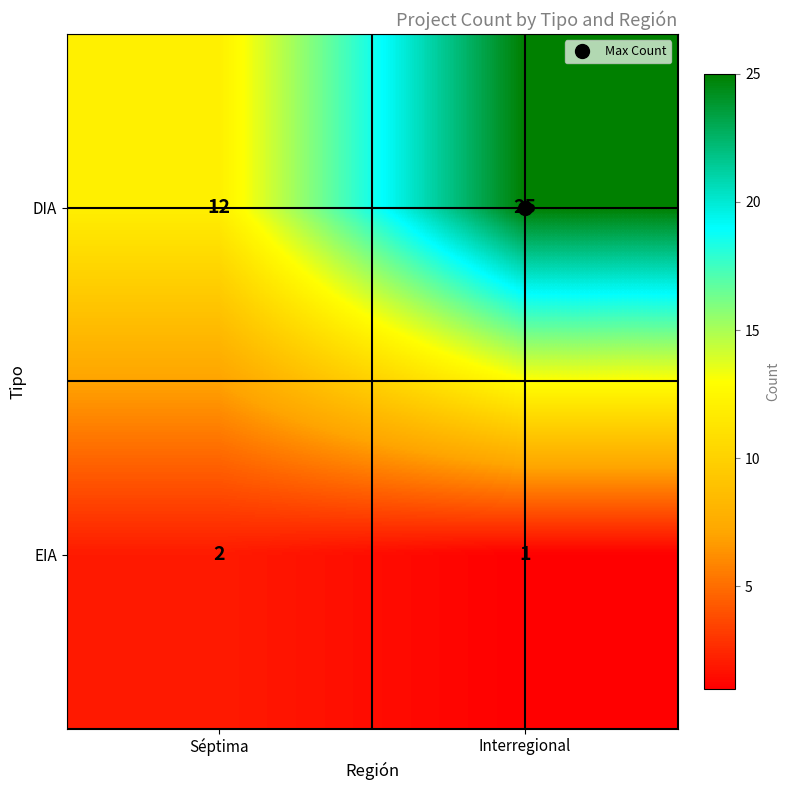

At which category does the chart reach its peak across all series?

Interregional